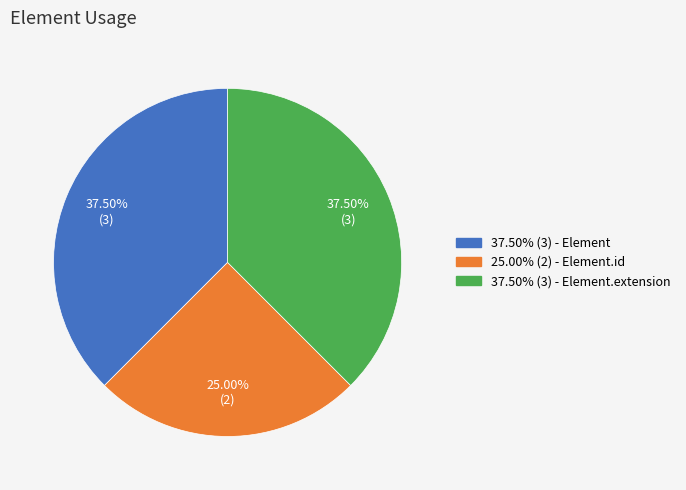

Is there a majority slice in this chart?

No